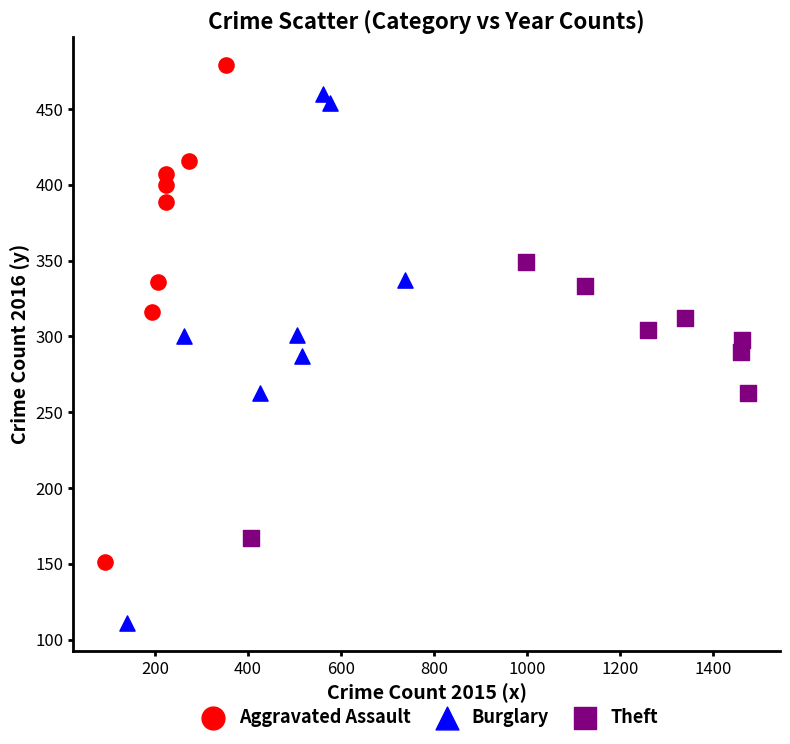

What are all the series names shown in the legend?

Aggravated Assault, Burglary, Theft